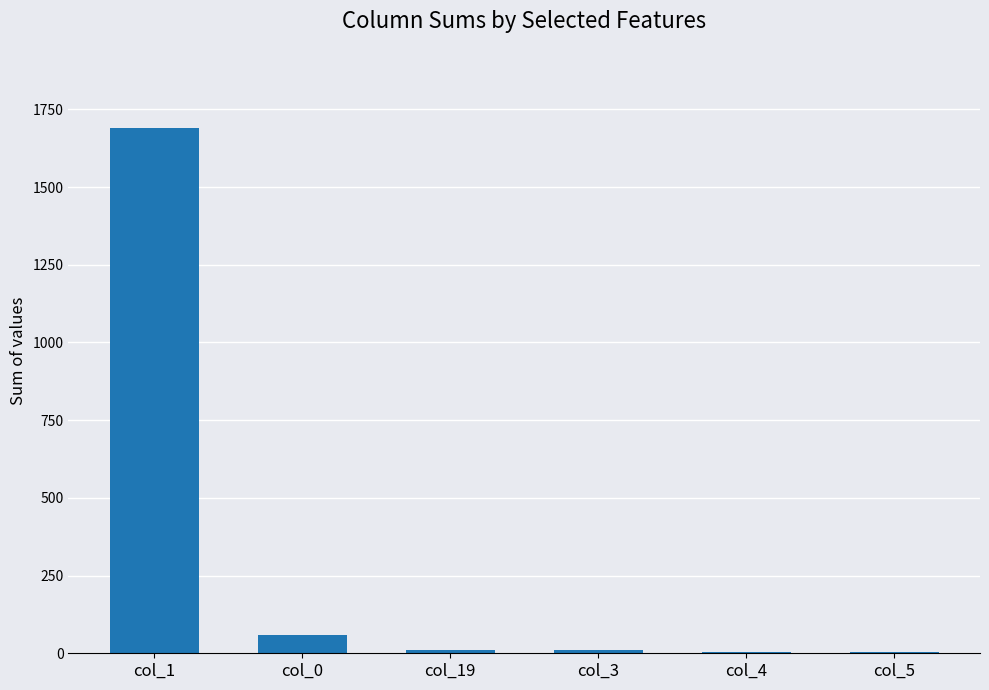

True or false: the data shows 60 at col_0.

True